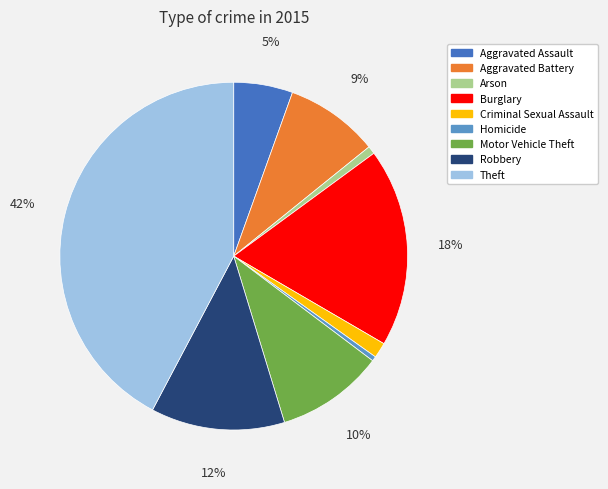

How many segments does this pie chart have?

9